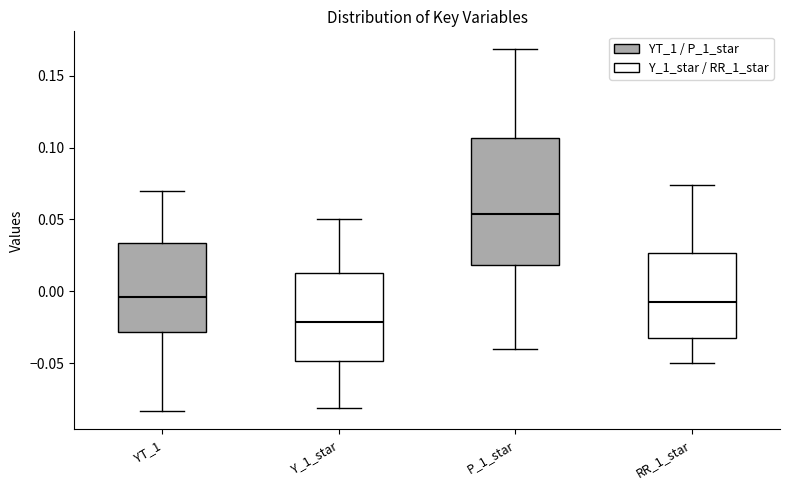

Which box has the lowest median line?

Y_1_star